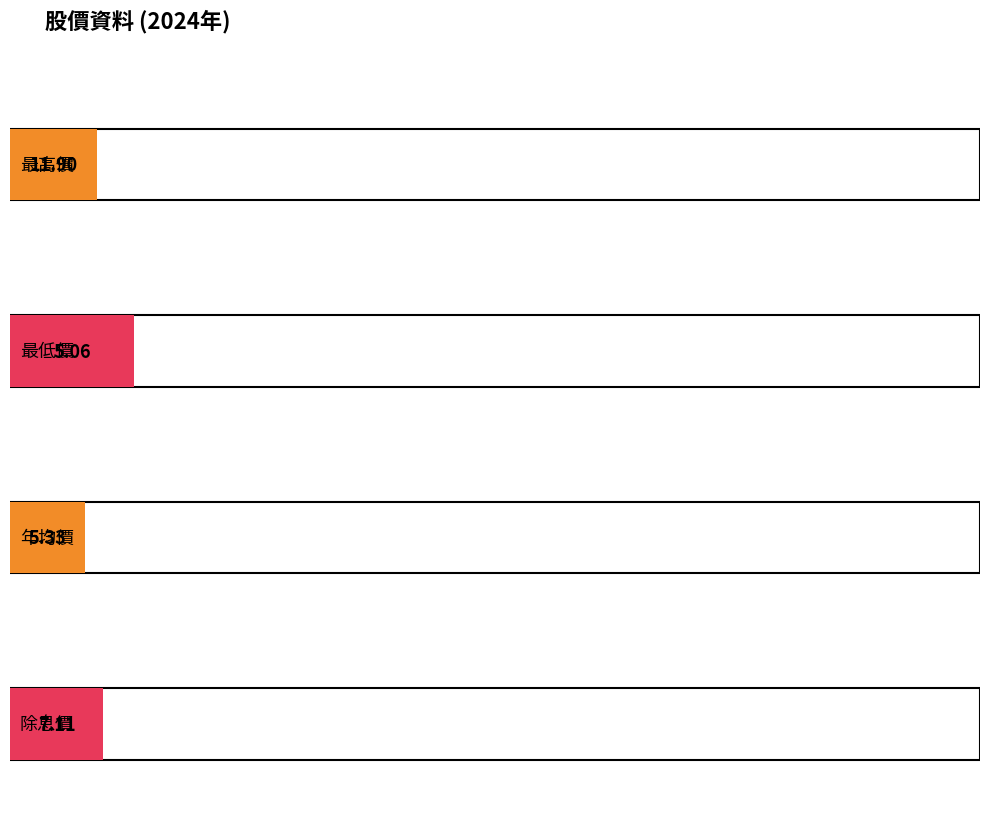

What is the difference between the maximum and minimum values in the 最低價 series?

33.0